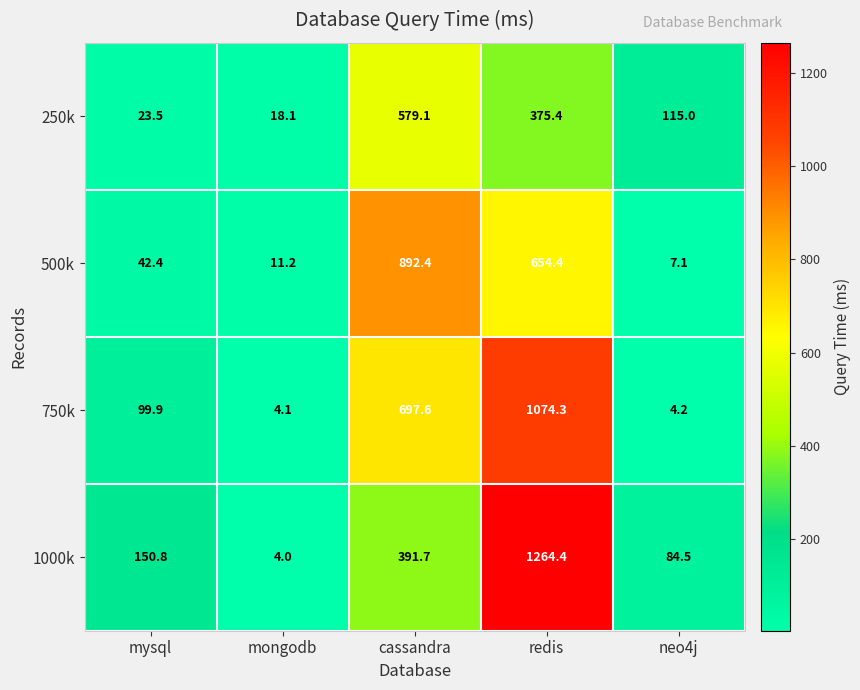

What is the lowest value of the 500k series?

7.1